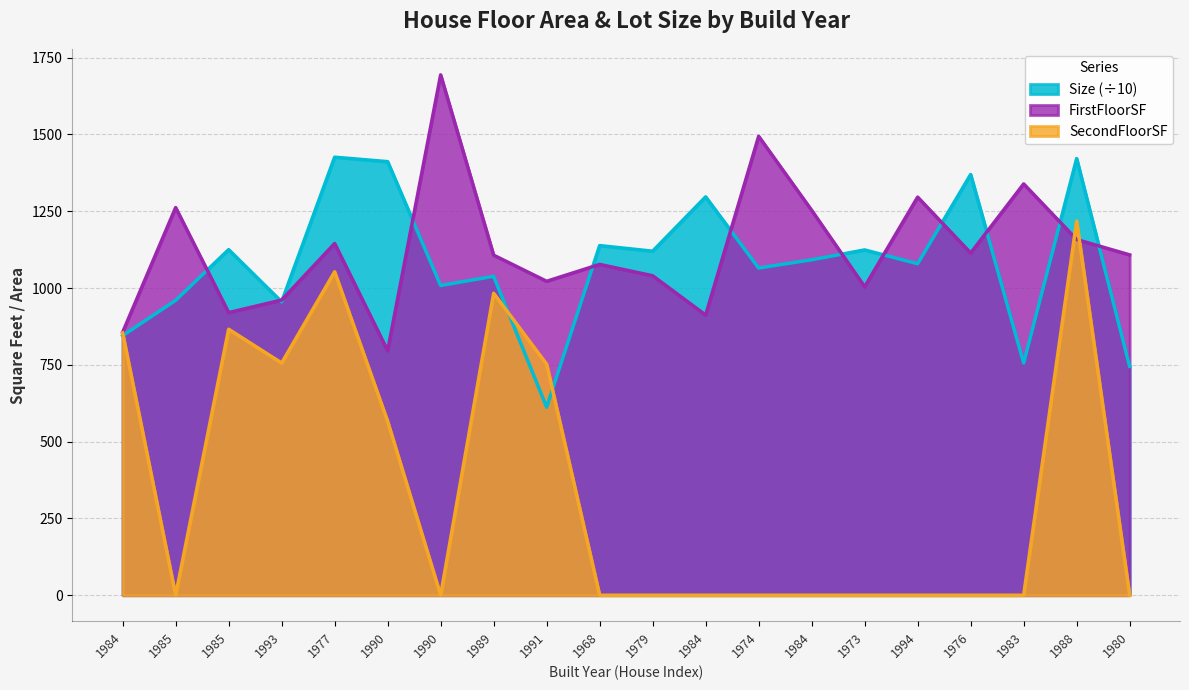

Where is Size nearest to the value 1019?

1990